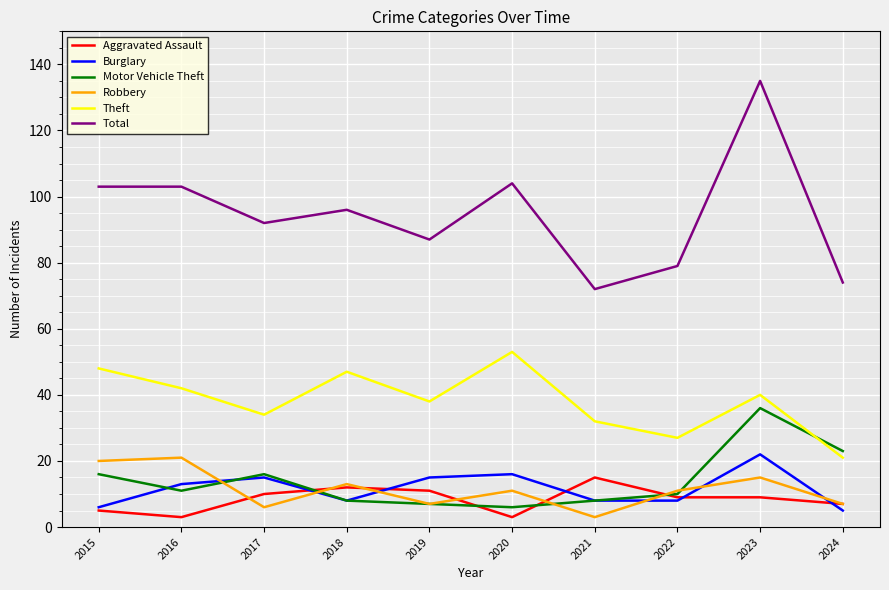

Is the value of Theft at 2020 greater than the value of Total at 2015?

No